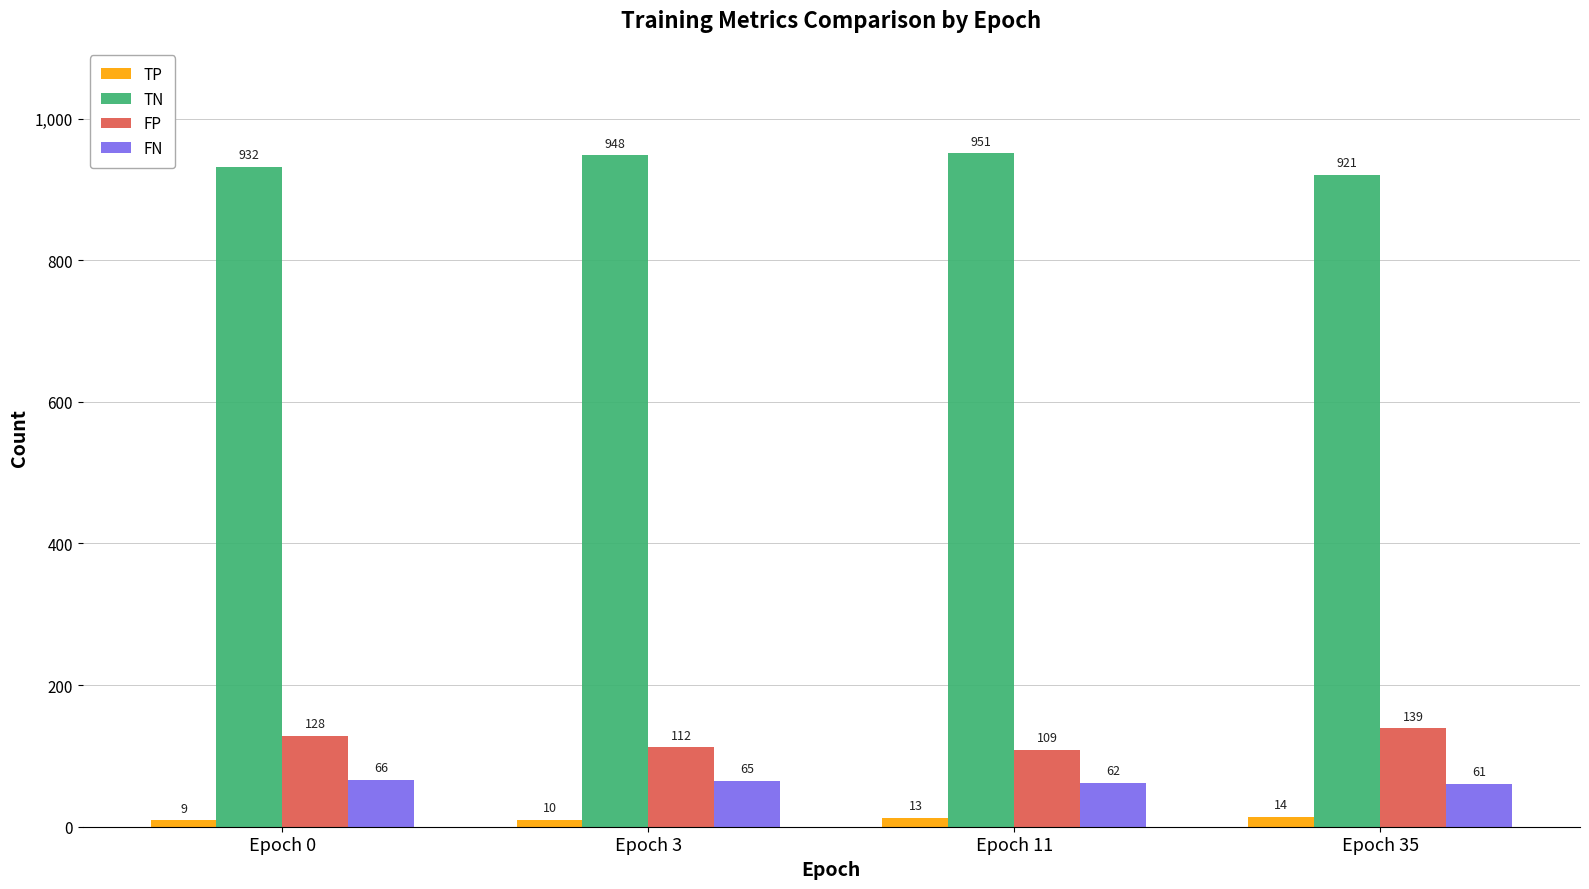

What is the spread (max minus min) of values at Epoch 11?

938